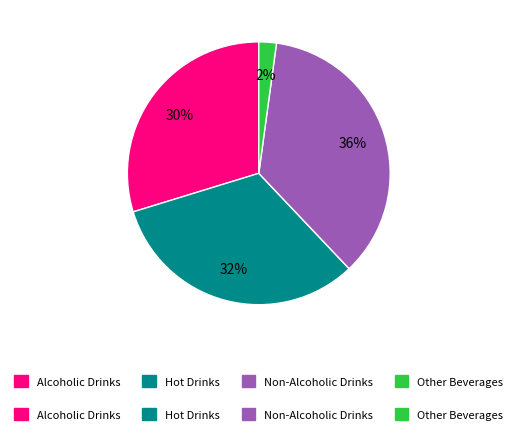

Rank the categories by value from lowest to highest.

Other Beverages, Alcoholic Drinks, Hot Drinks, Non-Alcoholic Drinks